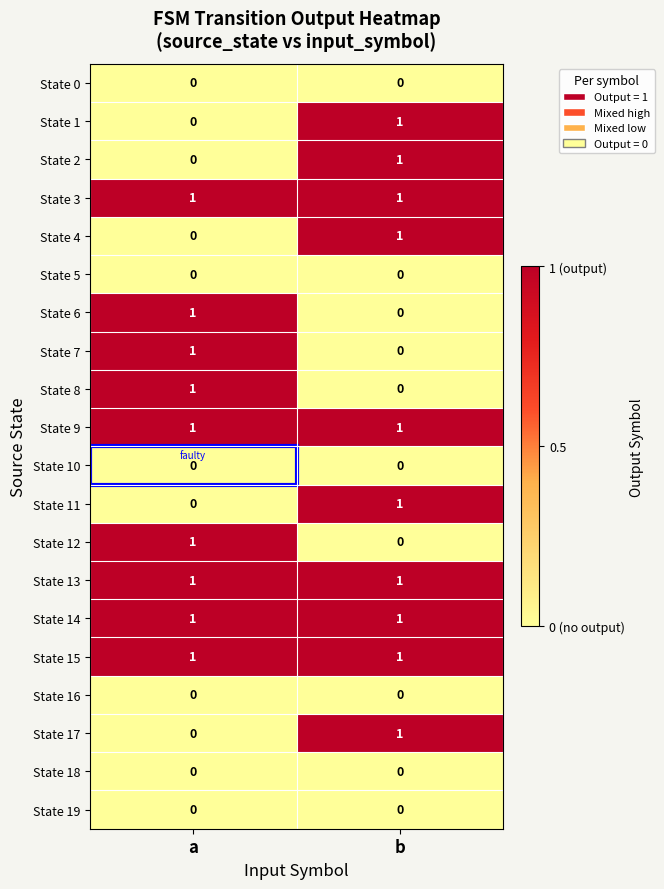

Is the value of State 7 at b greater than the value of State 15 at a?

No